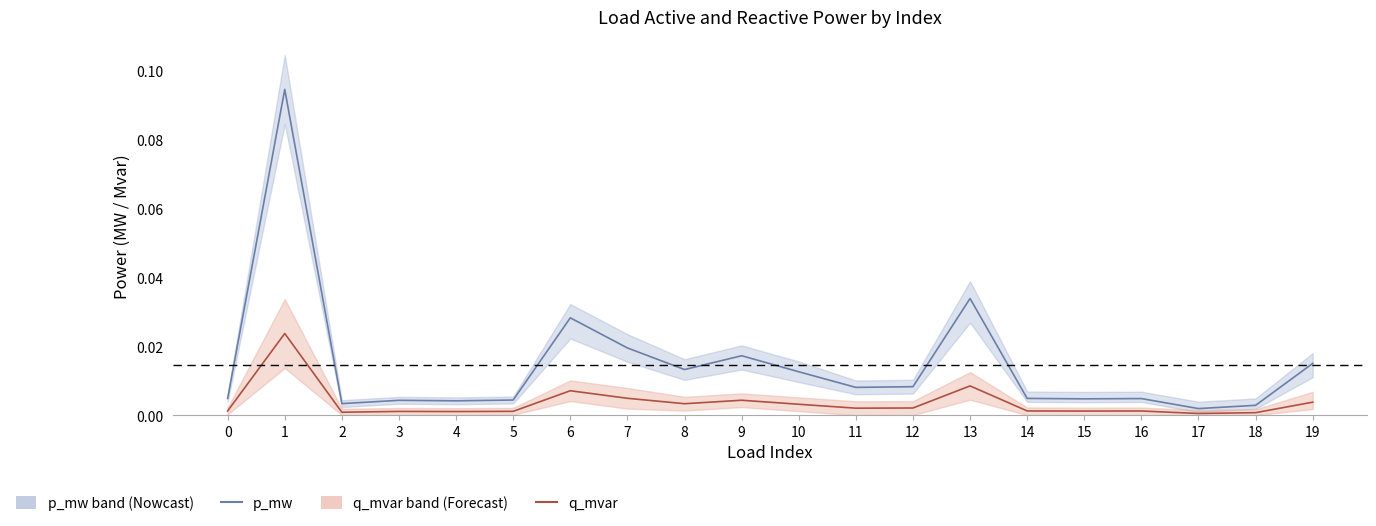

The q_mvar series shows 0.0 at 11. True or false?

True